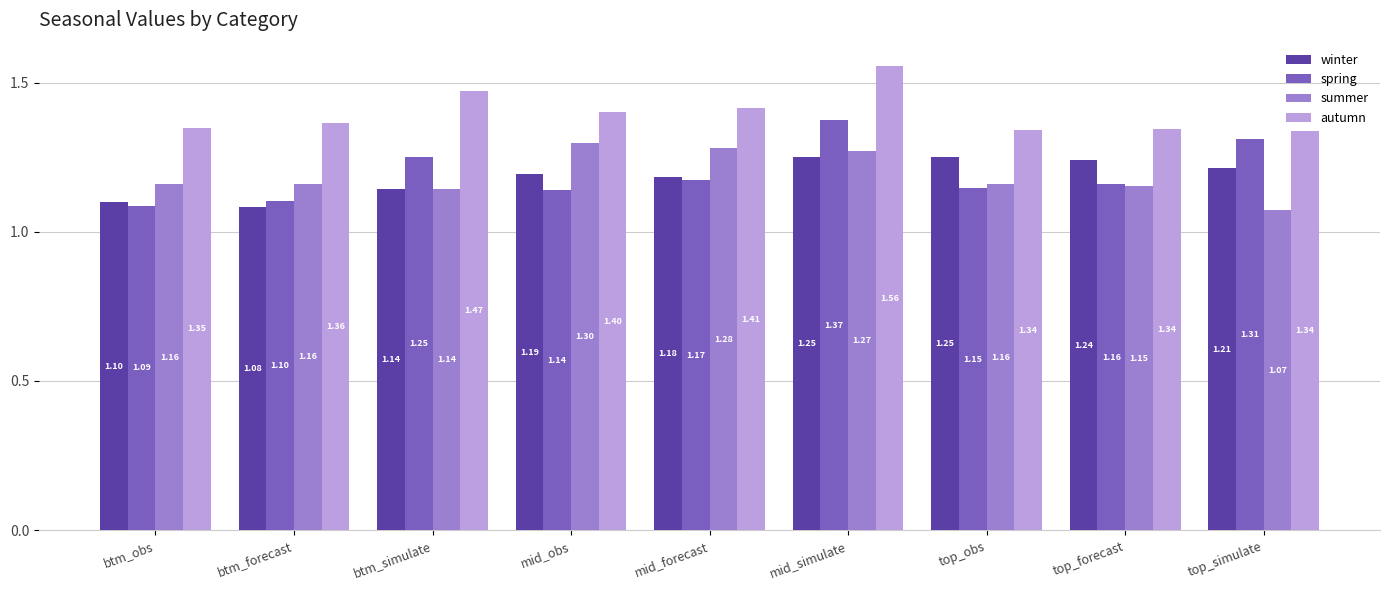

Count the number of categories in the chart.

9